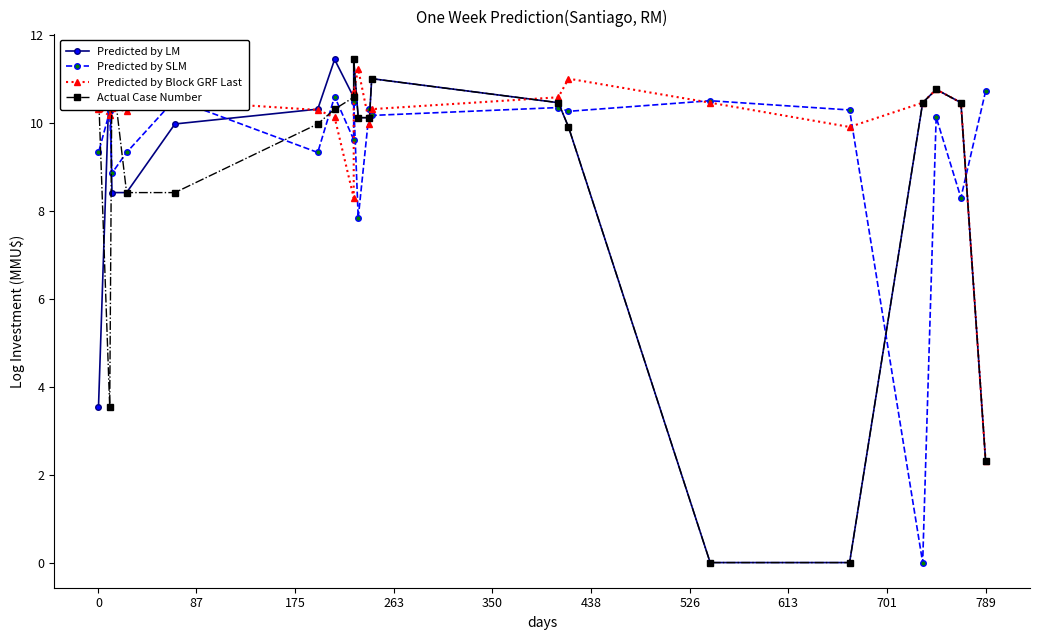

What is the sum of all Predicted by Block GRF Last values?

198.4